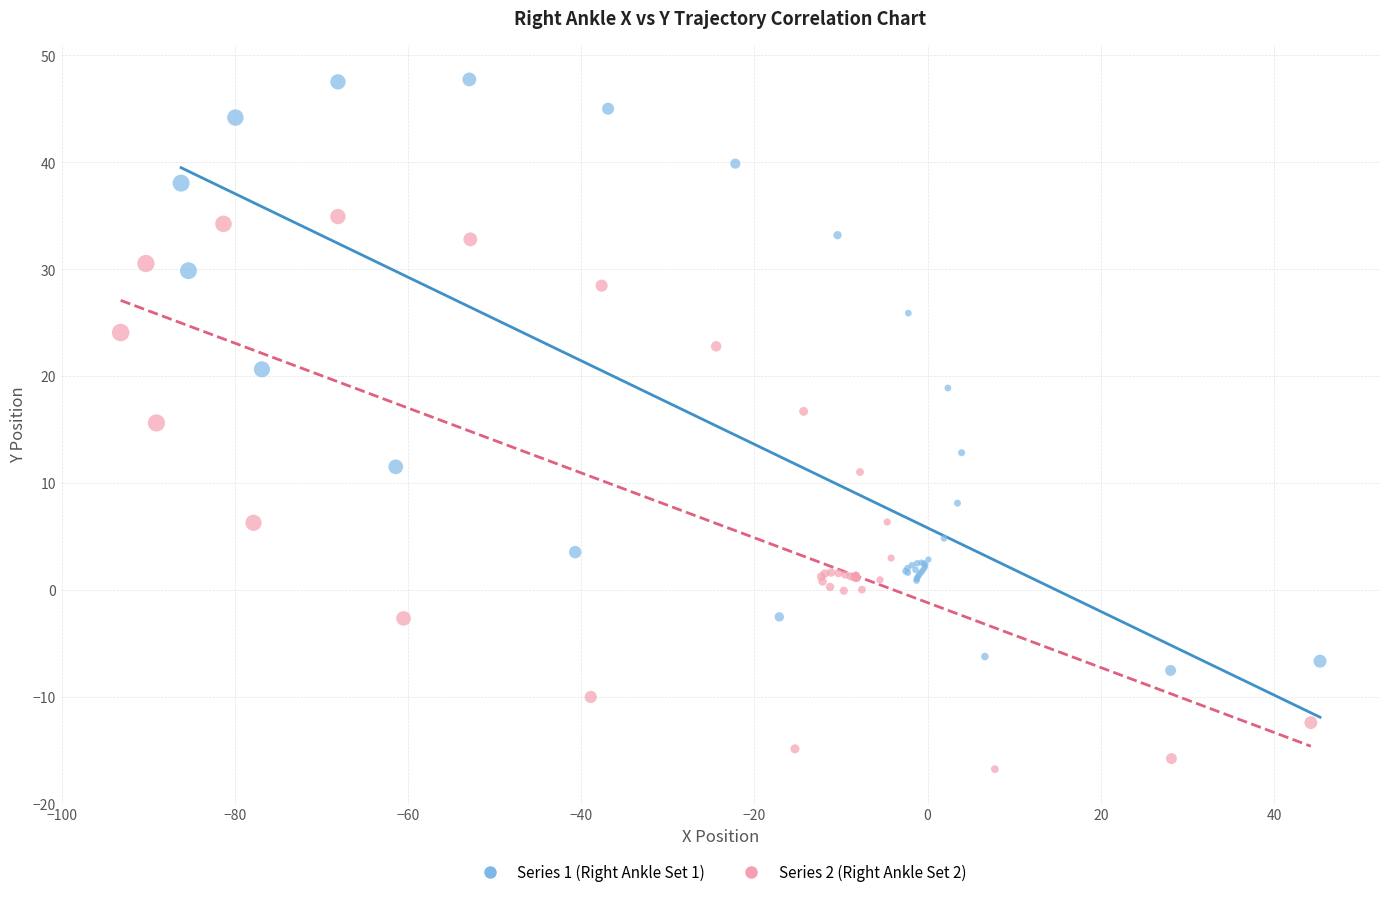

Which series has the widest spread of Y values?

Series 1 (Right Ankle Set 1)